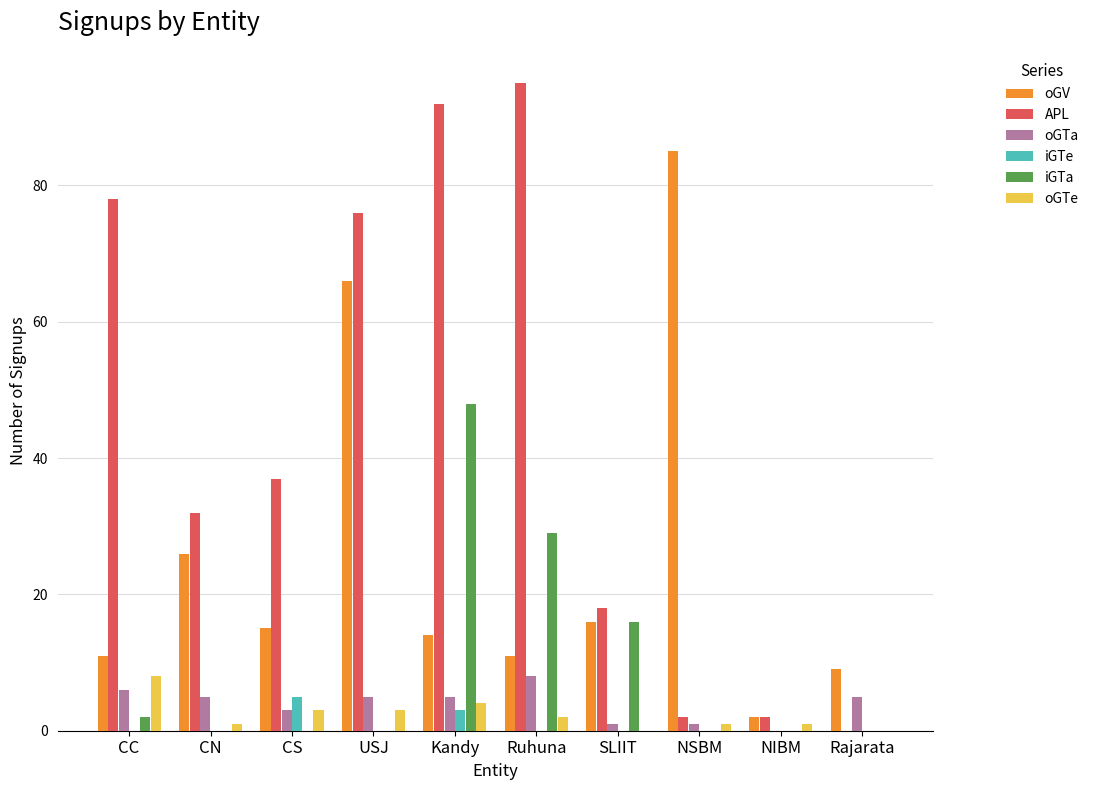

What are all the series names shown in the legend?

oGV, APL, oGTa, iGTe, iGTa, oGTe